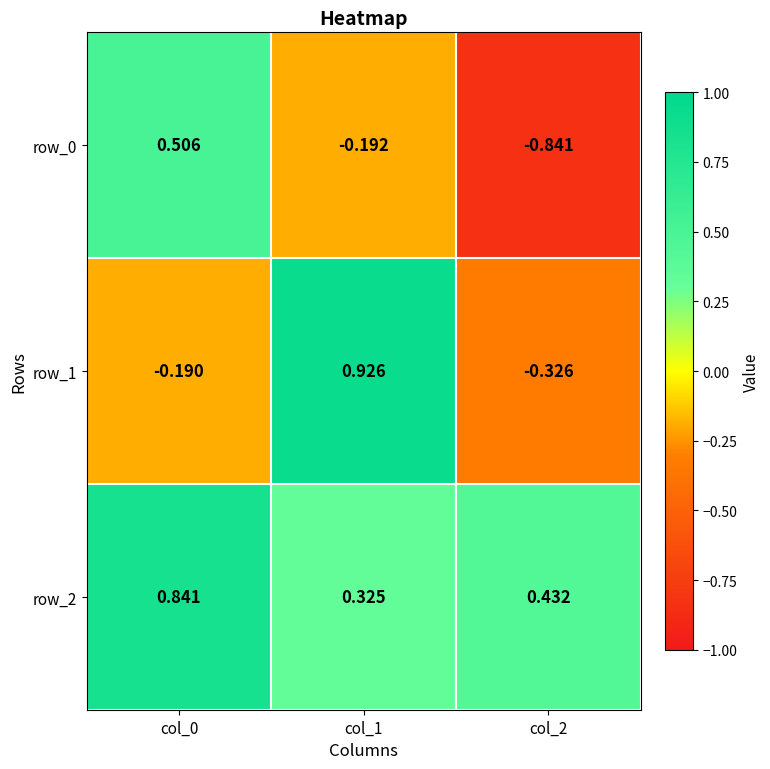

Count the number of categories in the chart.

3